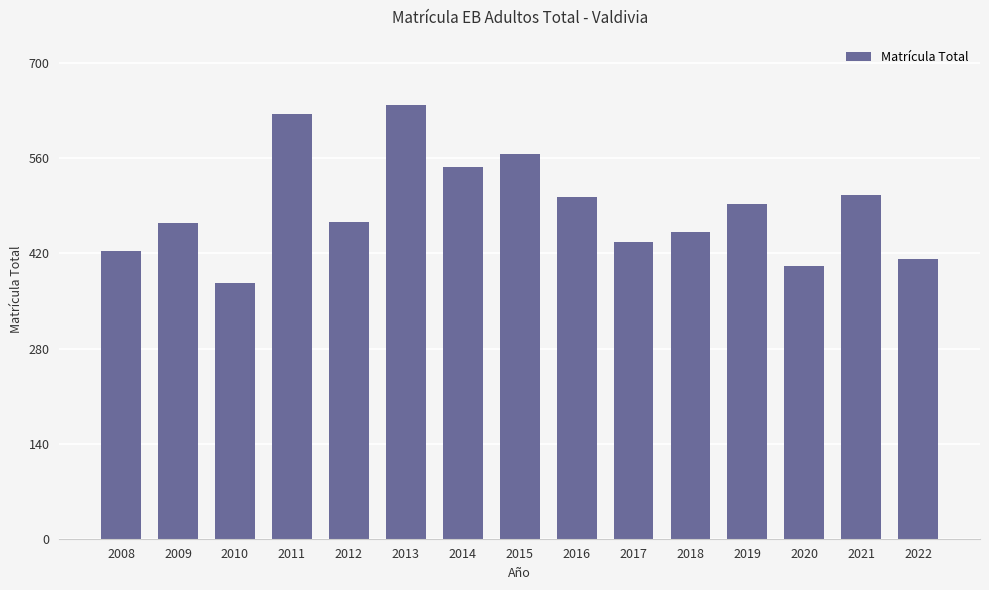

How many data points are less than 467?

7